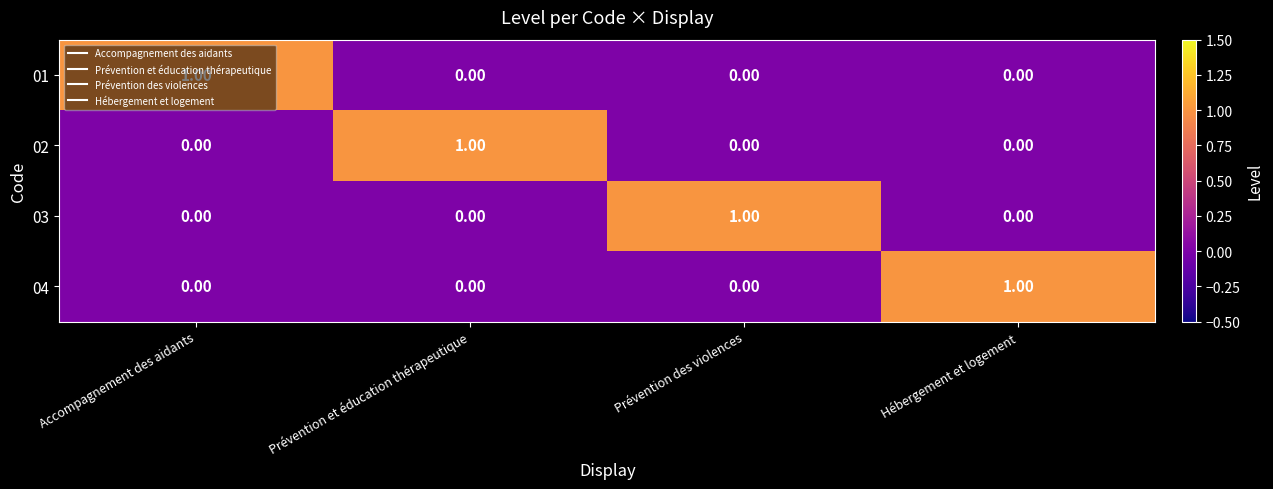

How many categories are shown in the chart?

4